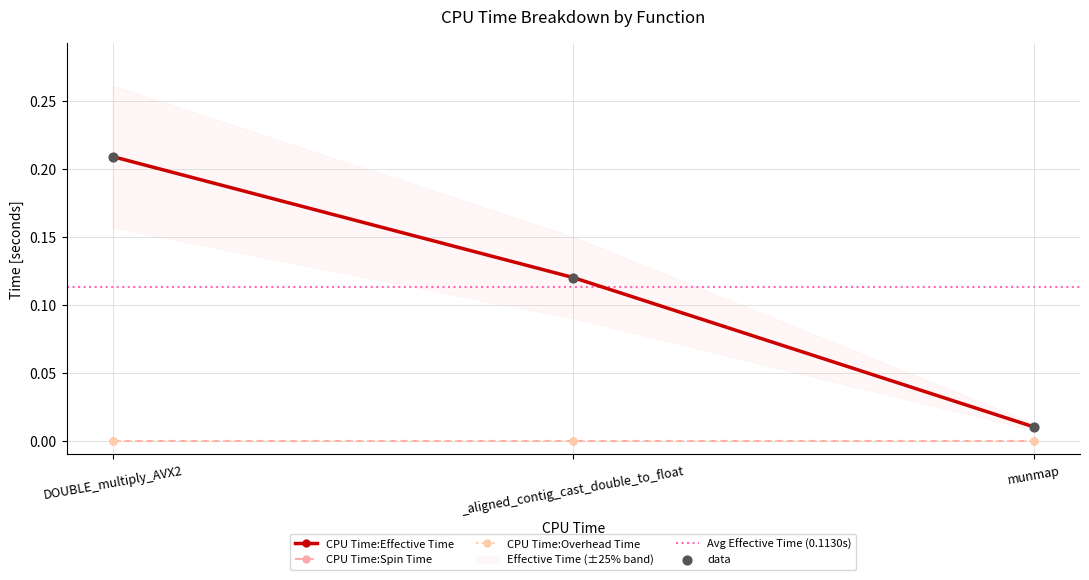

Which series has the largest Y range (max minus min)?

CPU Time:Effective Time